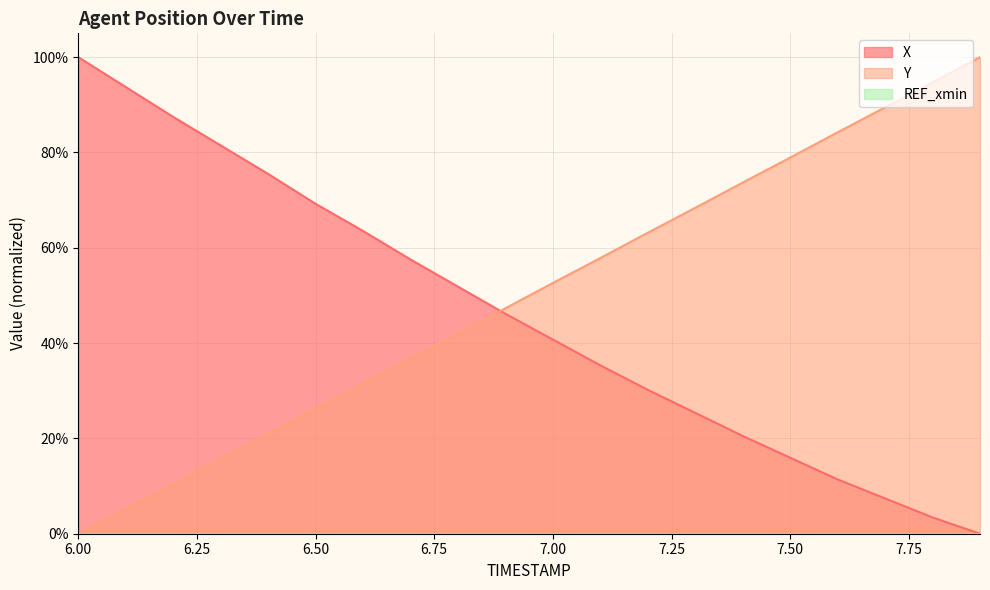

What is the difference between the second highest and minimum values in the Y series?

0.9